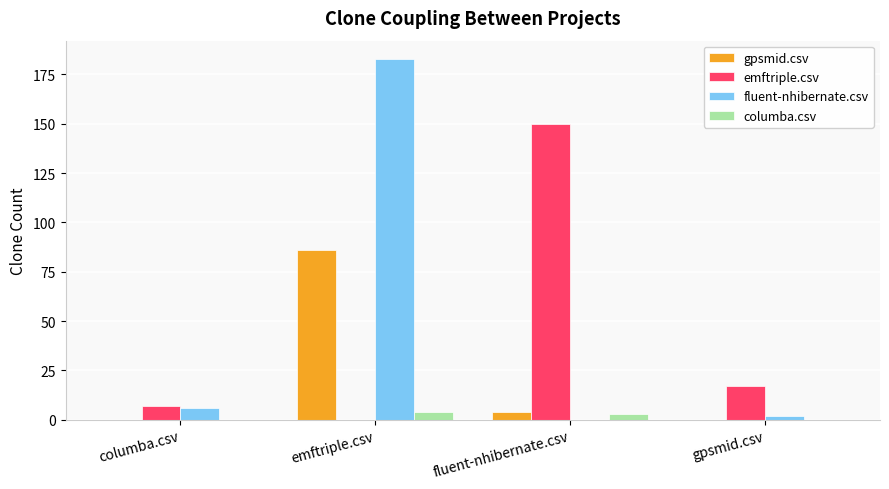

At which category is the sum across all series the highest?

emftriple.csv